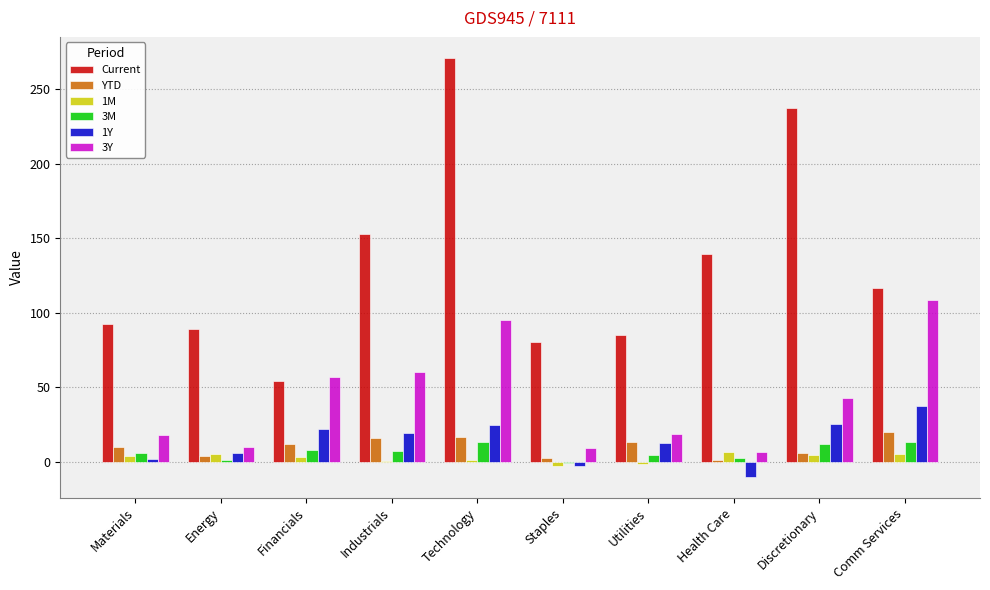

Read the 3M value at Health Care.

2.6